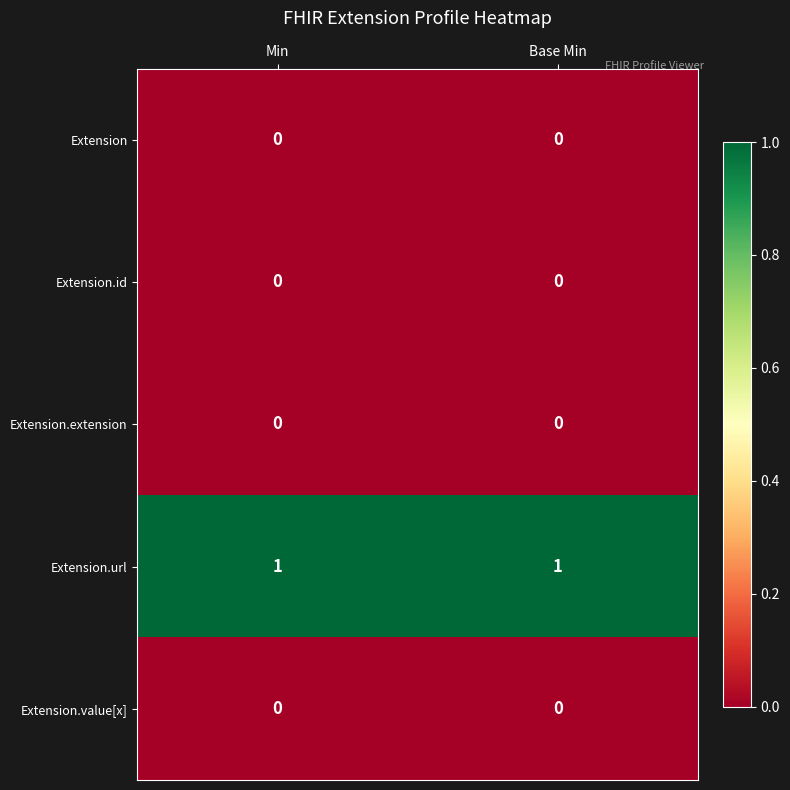

Reading left to right, list all the values displayed in this chart.

Extension: 0	0
Extension.id: 0	0
Extension.extension: 0	0
Extension.url: 1	1
Extension.value[x]: 0	0